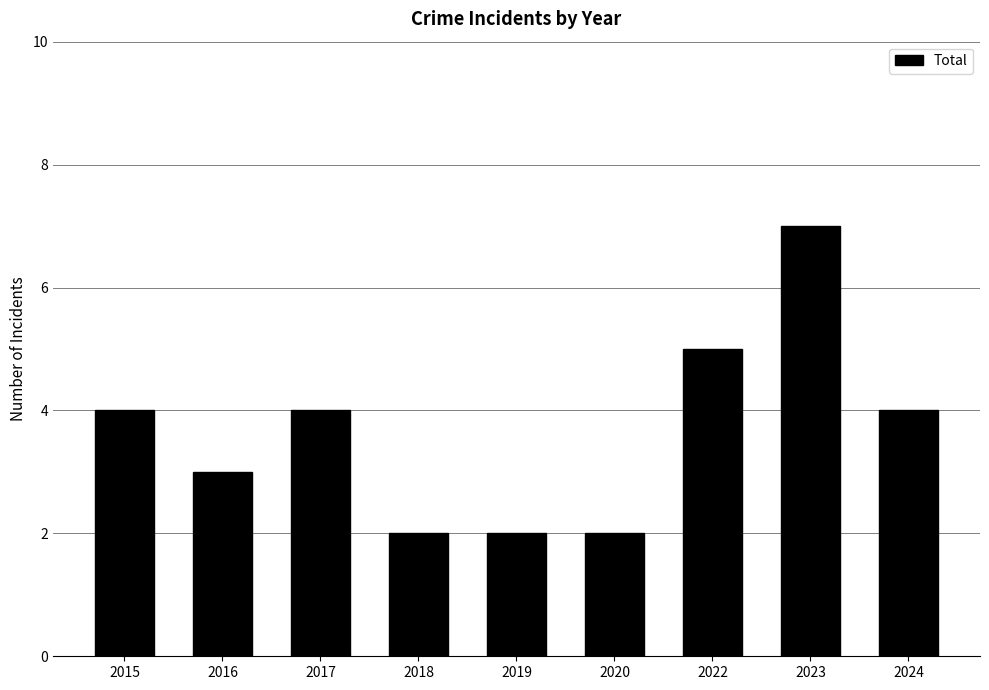

How many categories are shown in the chart?

9